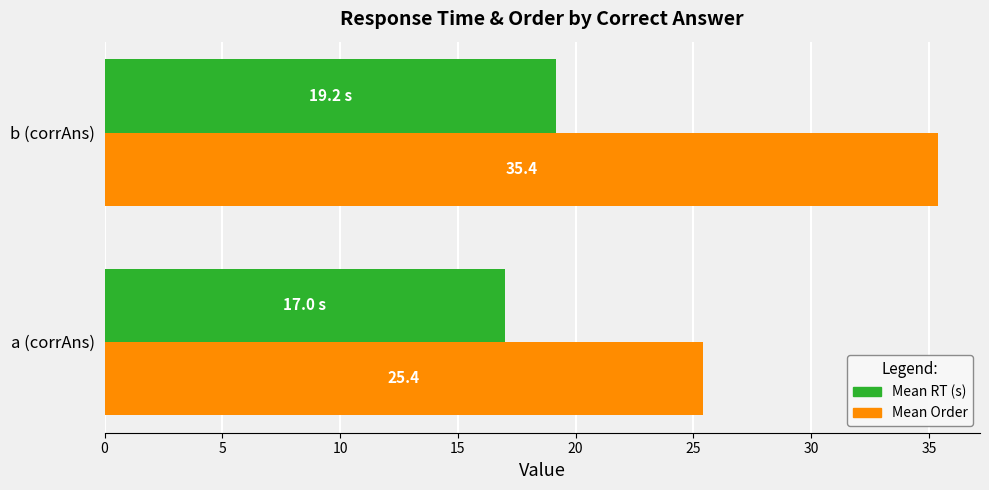

Where is Mean Order nearest to the value 30?

a (corrAns)